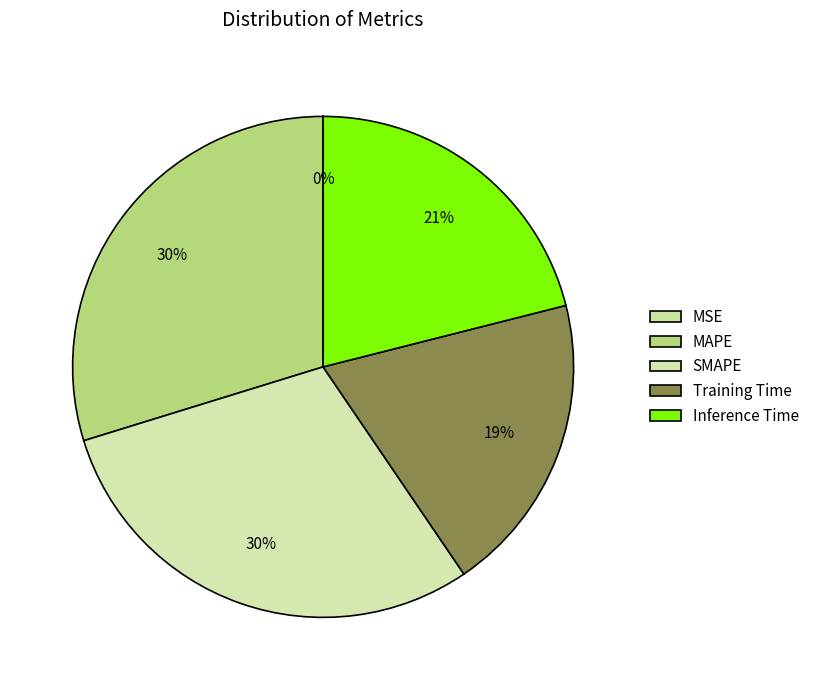

What is the change in value from MSE to MAPE?

+0.2